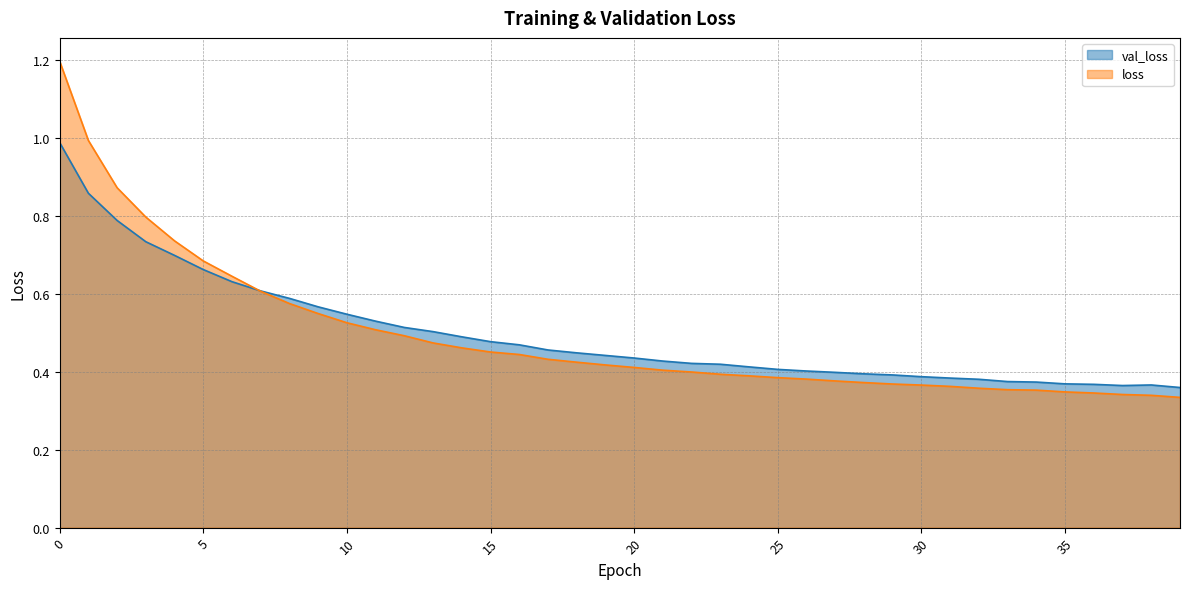

Rank the series by their average value, from highest to lowest.

val_loss, loss